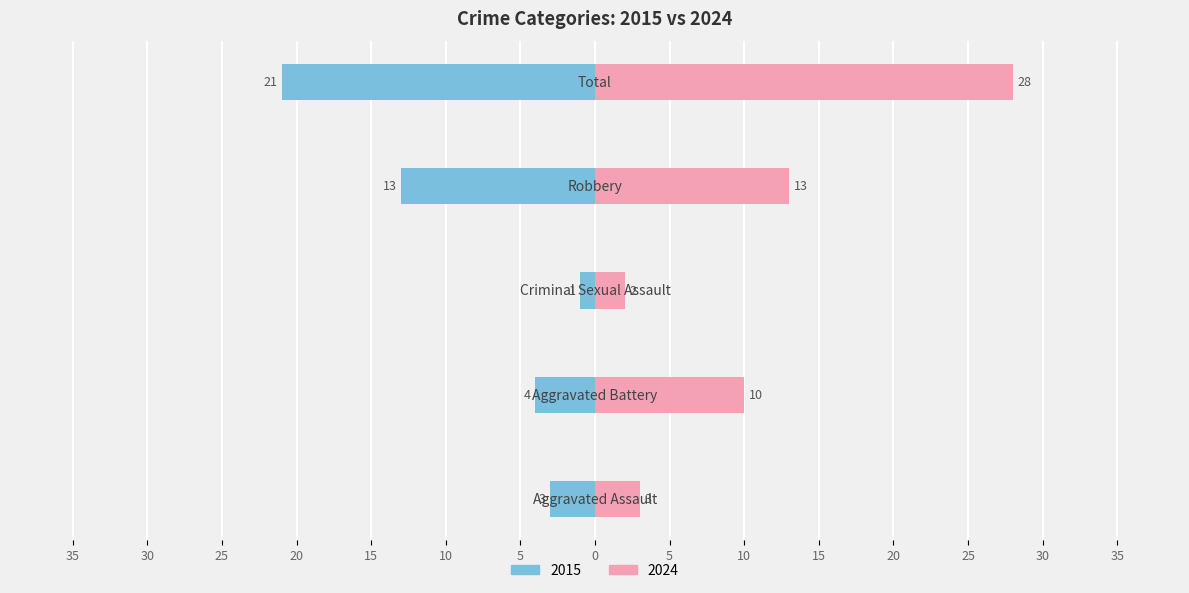

What is the difference between the maximum and minimum values in the 2024 series?

26